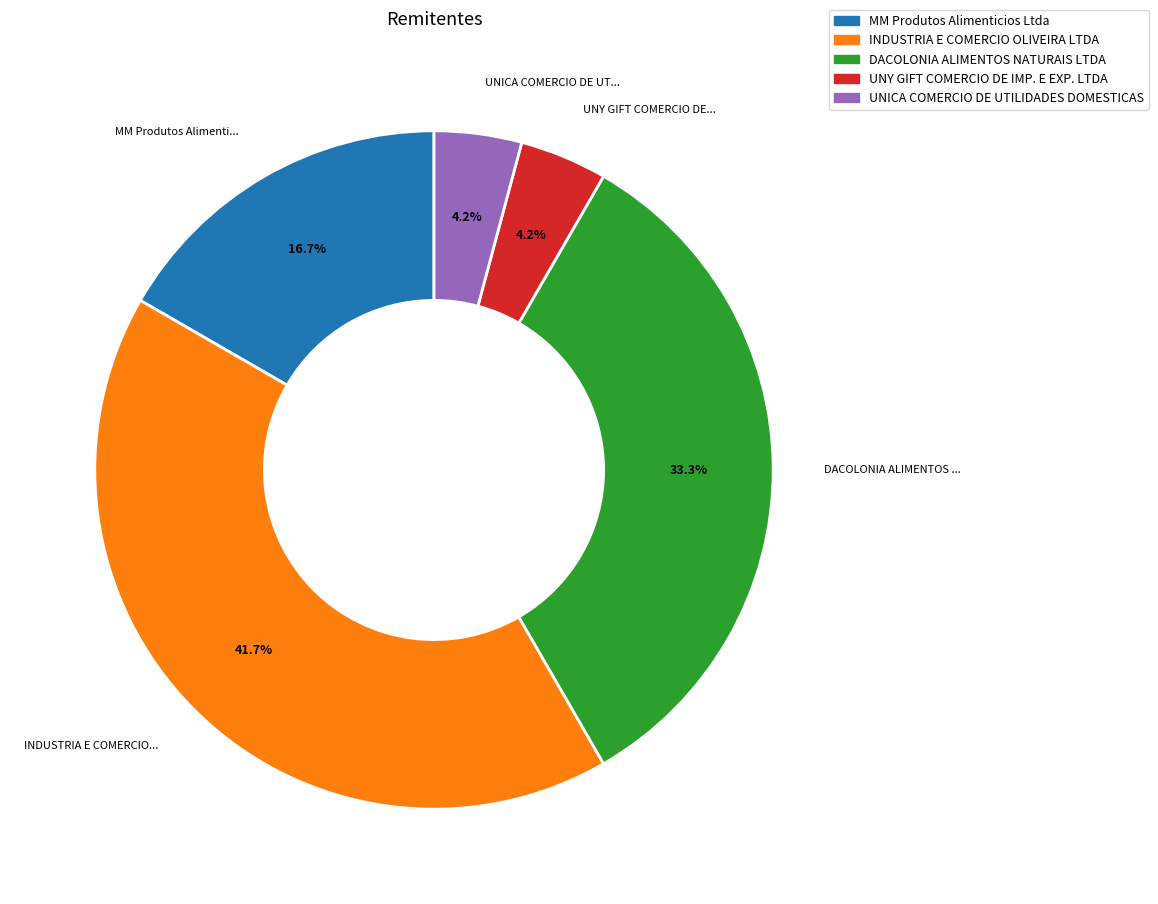

The INDUSTRIA E COMERCIO OLIVEIRA LTDA slice represents 28% of the pie. True or false?

False